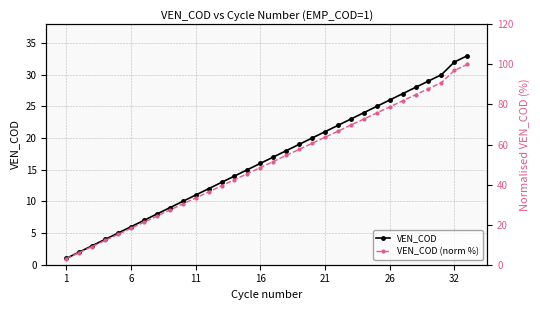

List the series in order of their overall mean, highest first.

VEN_COD (norm %), VEN_COD